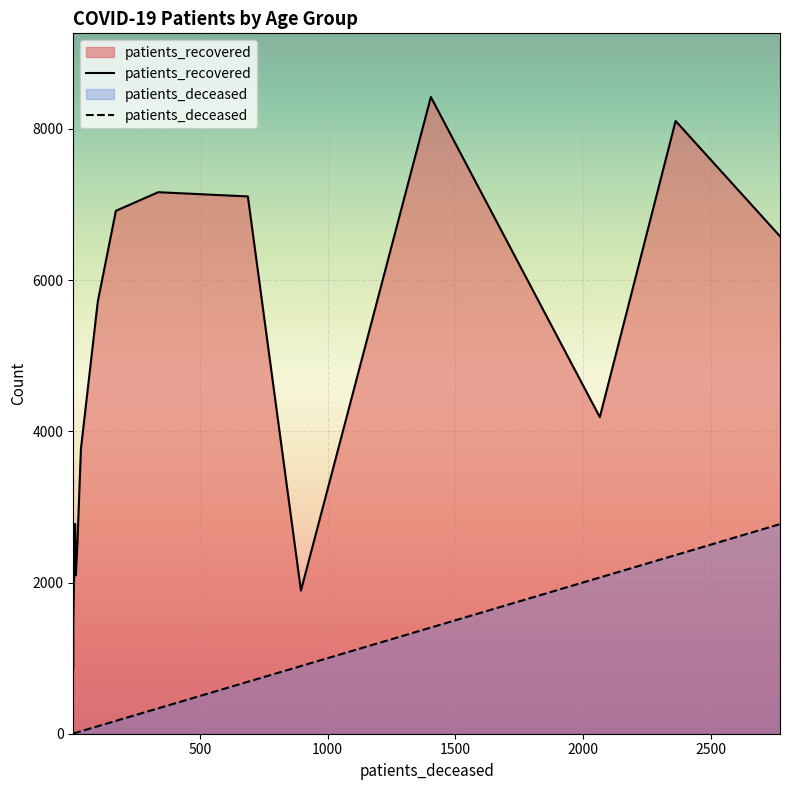

How many interior local peaks does the patients_recovered series have?

4